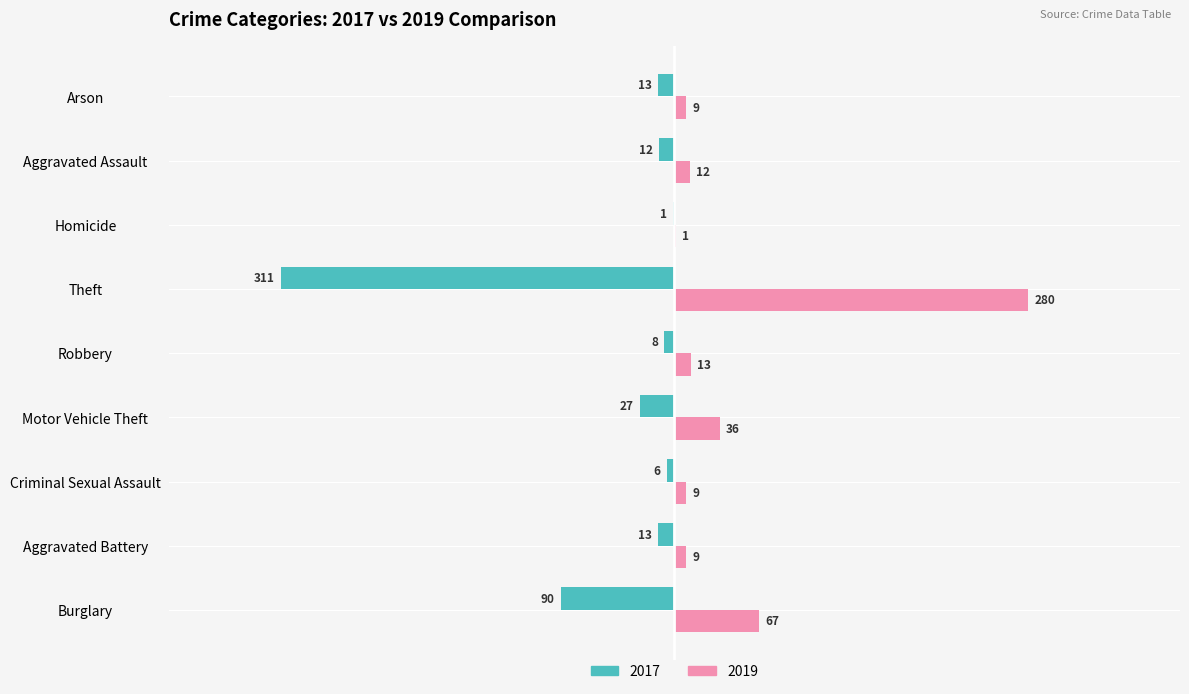

Where is 2019 nearest to the value 140?

Burglary